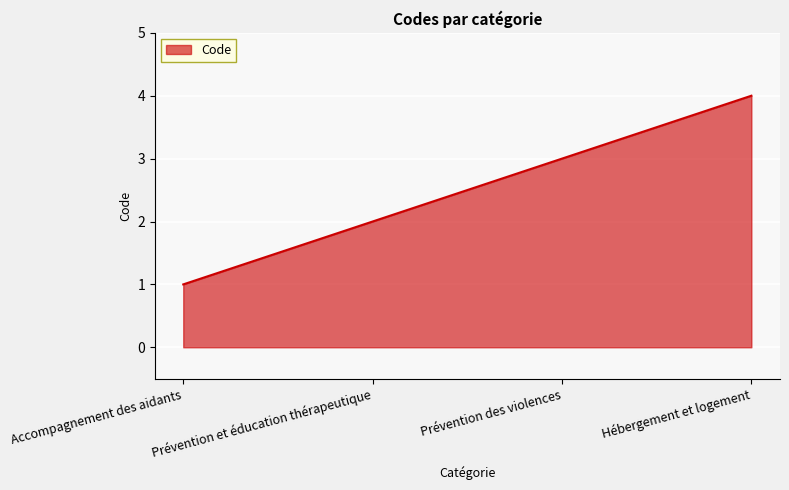

Rank the categories by value from lowest to highest.

Accompagnement des aidants, Prévention et éducation thérapeutique, Prévention des violences, Hébergement et logement